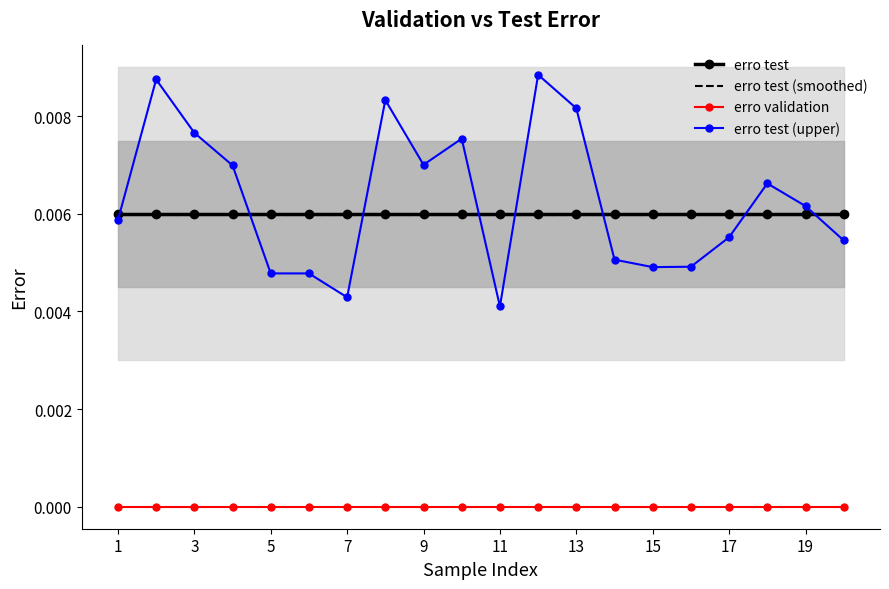

True or false: erro test (upper) and erro validation cross at least once.

False